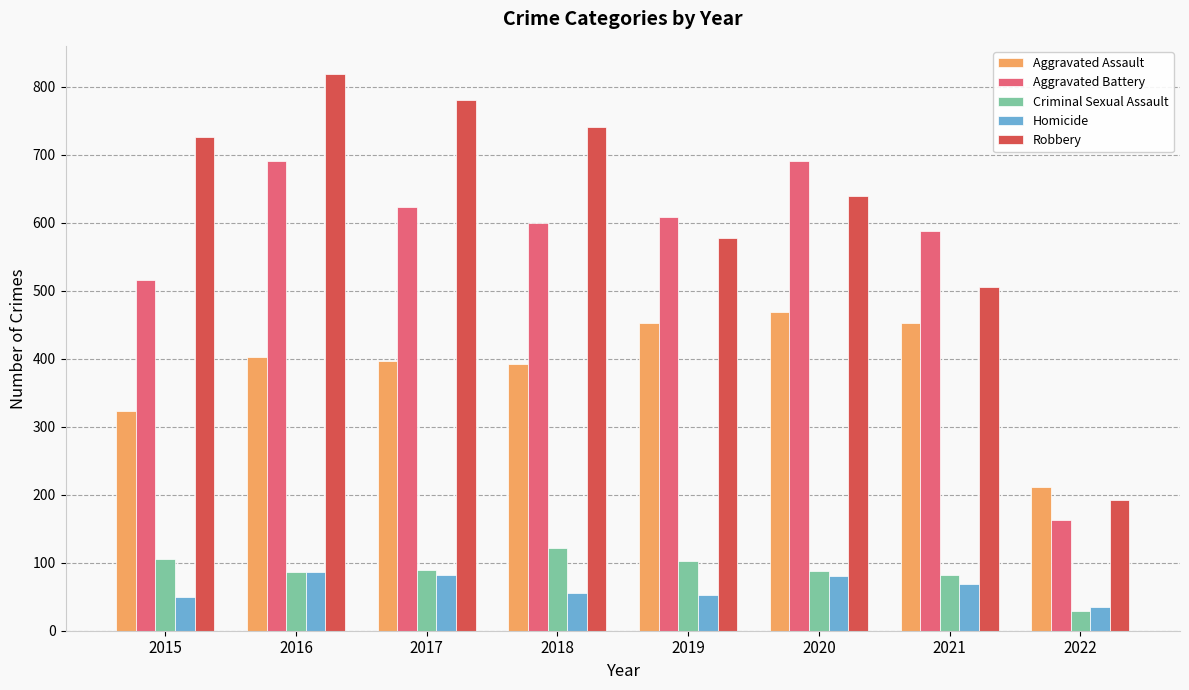

What is the difference between the maximum and minimum values in the Aggravated Battery series?

528